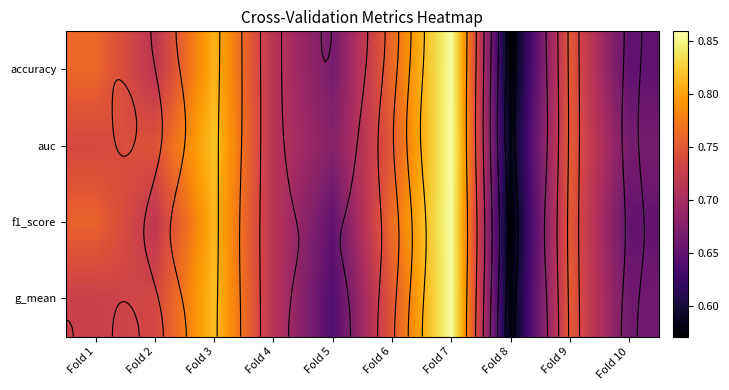

What is the difference between the maximum and minimum values in the auc series?

0.3